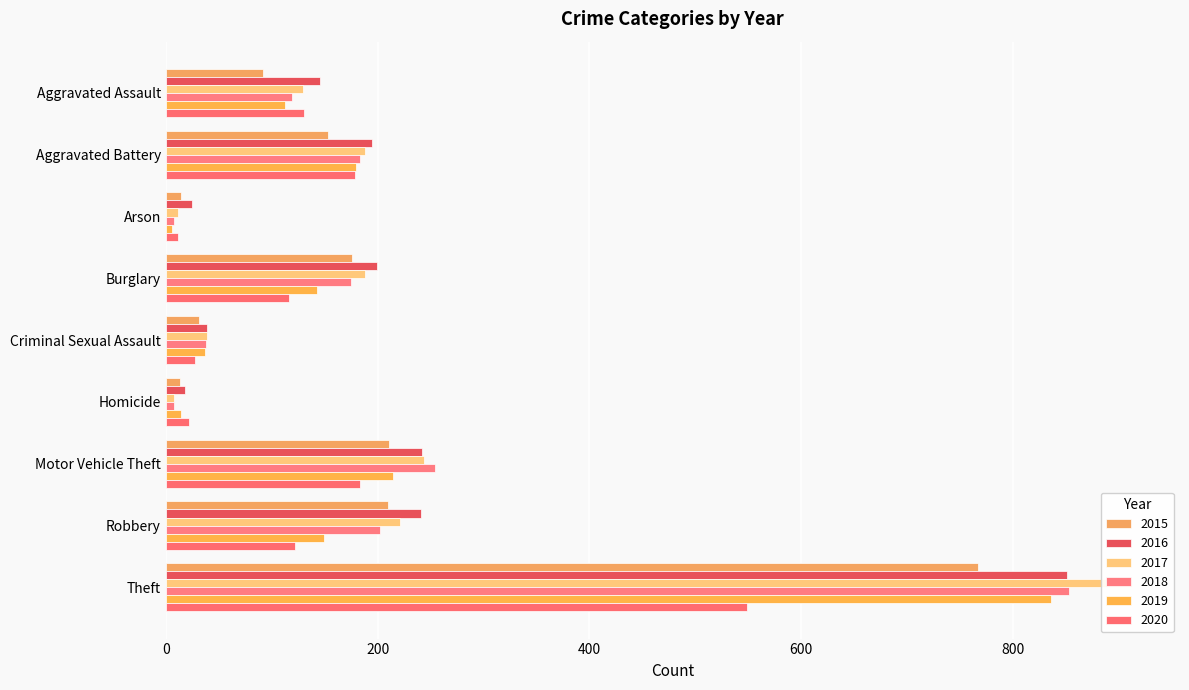

Reading left to right, extract all data points from this chart.

2015: Aggravated Assault=92	Aggravated Battery=153	Arson=14	Burglary=176	Criminal Sexual Assault=31	Homicide=13	Motor Vehicle Theft=211	Robbery=210	Theft=767
2016: Aggravated Assault=146	Aggravated Battery=195	Arson=25	Burglary=199	Criminal Sexual Assault=39	Homicide=18	Motor Vehicle Theft=242	Robbery=241	Theft=851
2017: Aggravated Assault=130	Aggravated Battery=188	Arson=12	Burglary=188	Criminal Sexual Assault=39	Homicide=8	Motor Vehicle Theft=244	Robbery=221	Theft=912
2018: Aggravated Assault=119	Aggravated Battery=183	Arson=8	Burglary=175	Criminal Sexual Assault=38	Homicide=8	Motor Vehicle Theft=254	Robbery=202	Theft=853
2019: Aggravated Assault=113	Aggravated Battery=180	Arson=6	Burglary=143	Criminal Sexual Assault=37	Homicide=14	Motor Vehicle Theft=215	Robbery=149	Theft=836
2020: Aggravated Assault=131	Aggravated Battery=179	Arson=12	Burglary=116	Criminal Sexual Assault=28	Homicide=22	Motor Vehicle Theft=183	Robbery=122	Theft=549